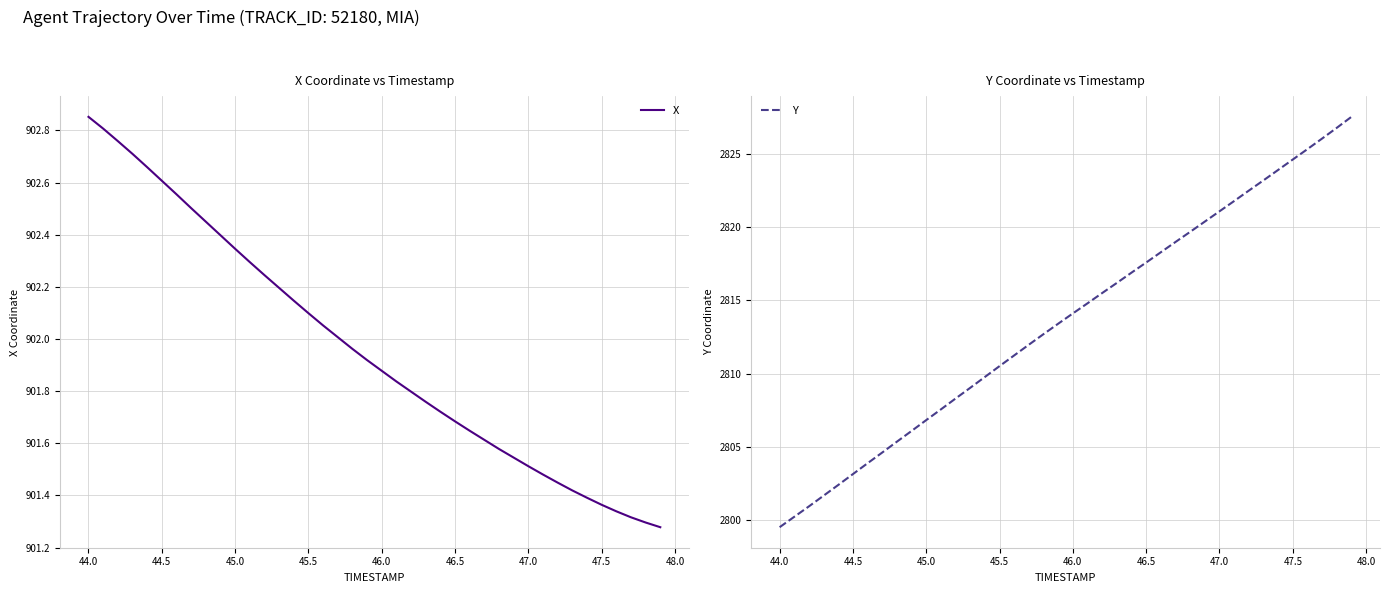

True or false: X and Y intersect in this chart.

False